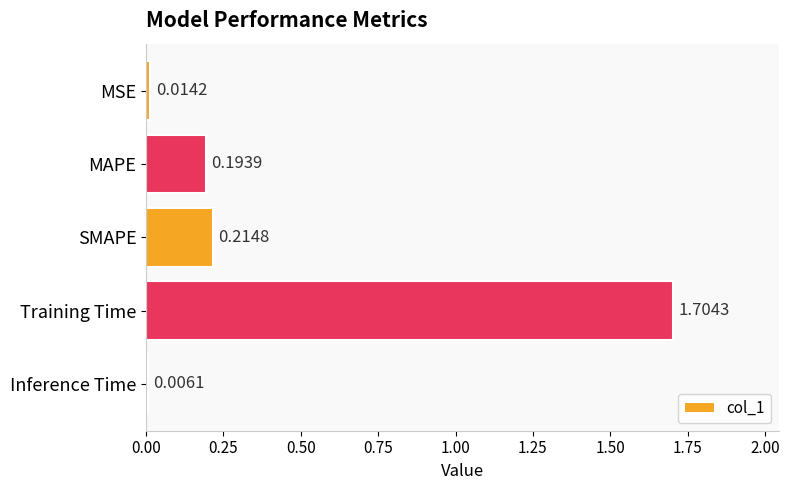

What is the average value?

0.4